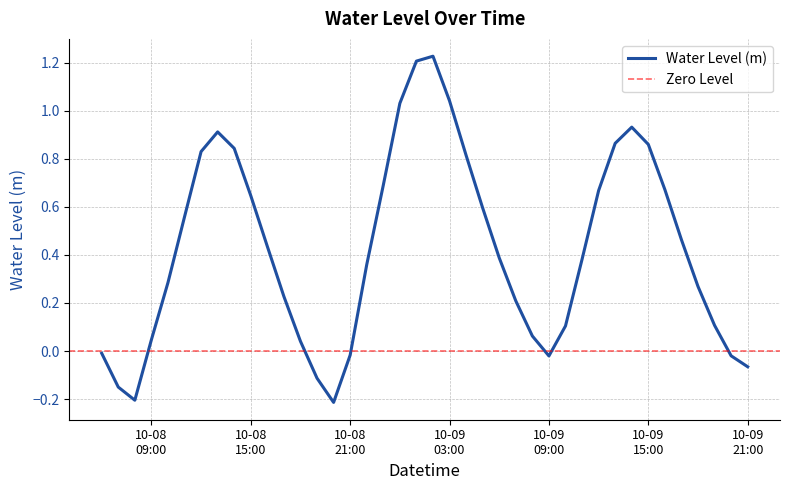

Reading left to right, transcribe all the data shown in this chart.

-0.0	-0.1	-0.2	0.0	0.3	0.6	0.8	0.9	0.8	0.6	0.4	0.2	0.0	-0.1	-0.2	-0.0	0.4	0.7	1.0	1.2	1.2	1.0	0.8	0.6	0.4	0.2	0.1	-0.0	0.1	0.4	0.7	0.9	0.9	0.9	0.7	0.5	0.3	0.1	-0.0	-0.1